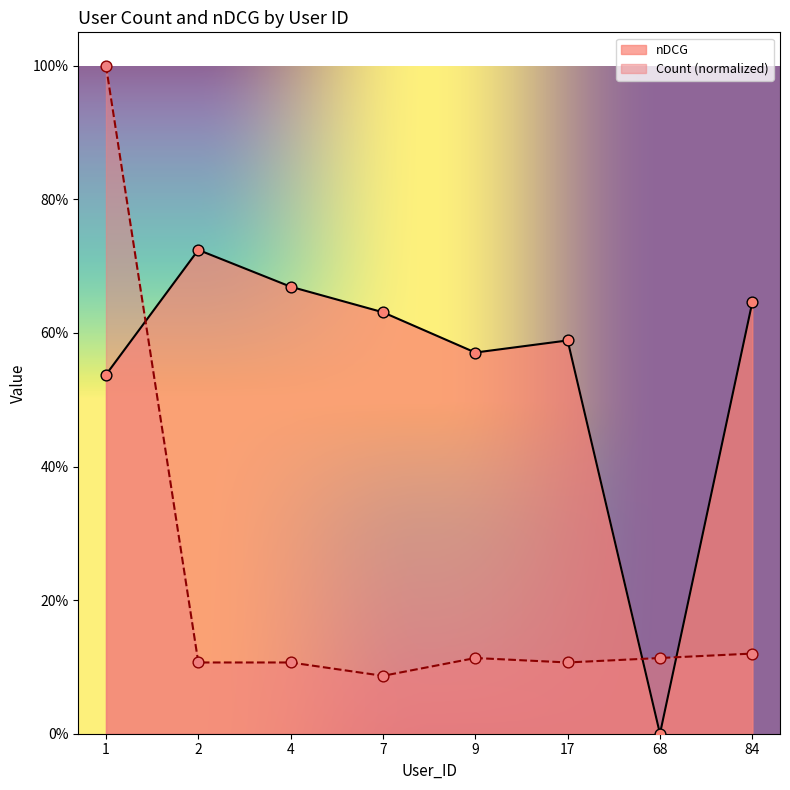

At how many categories does at least one series exceed 0?

8